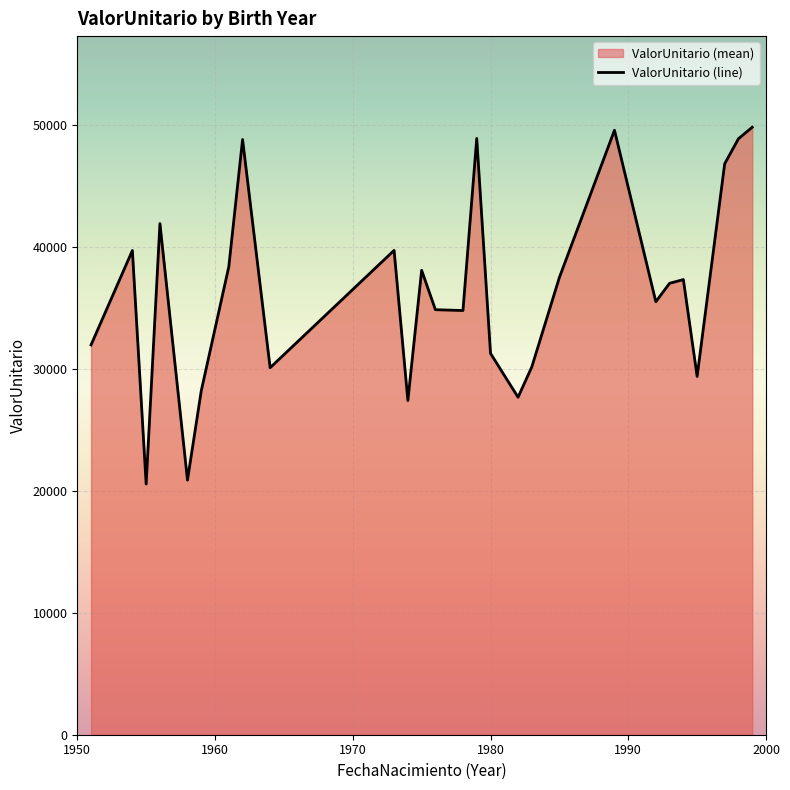

How many interior local peaks (higher than both neighbors) does the data have?

8